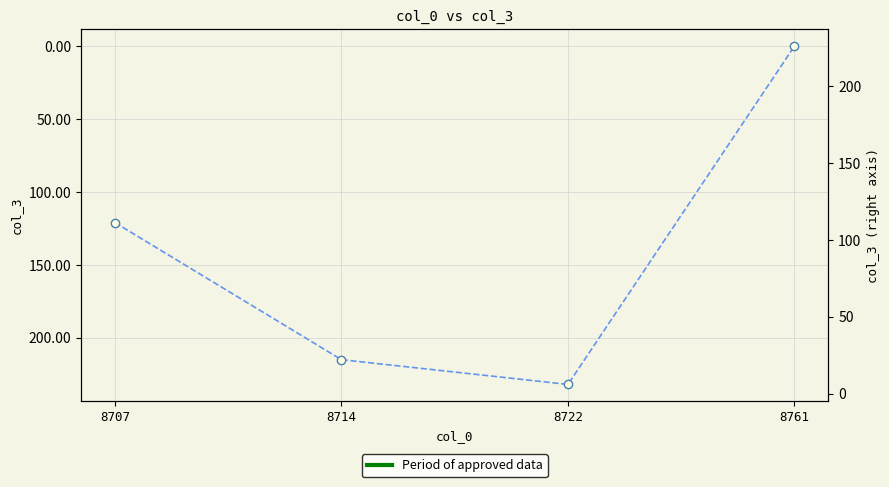

At which category does the data reach its first local peak?

8722